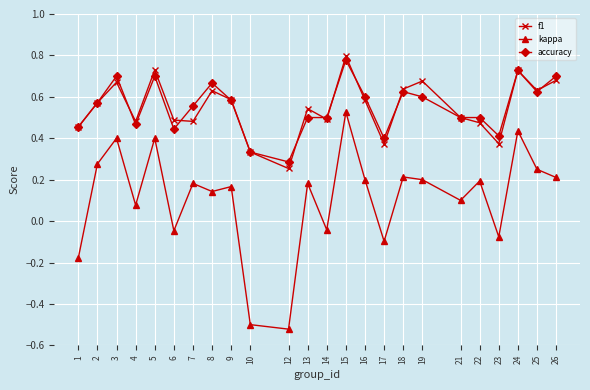

At which category does accuracy reach its first local valley?

4